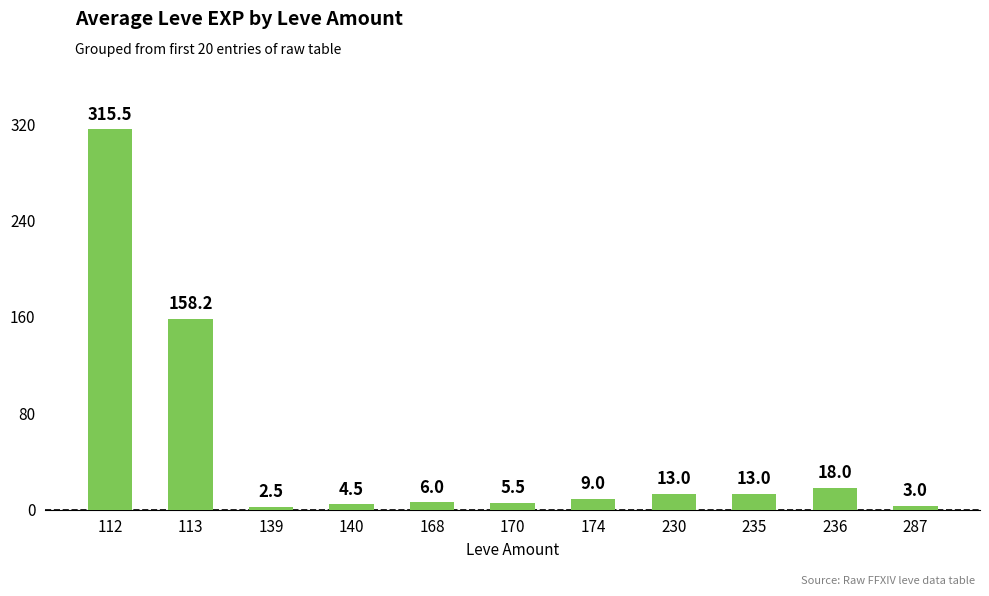

Approximately how many times larger is the value at 112 compared to 230?

24.3